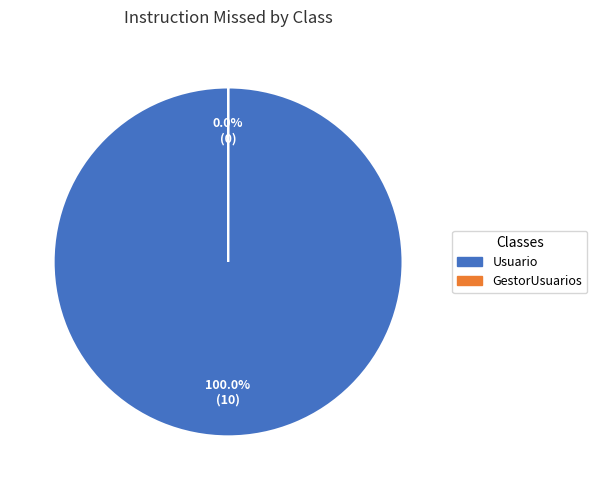

Does any single category account for the majority?

Yes